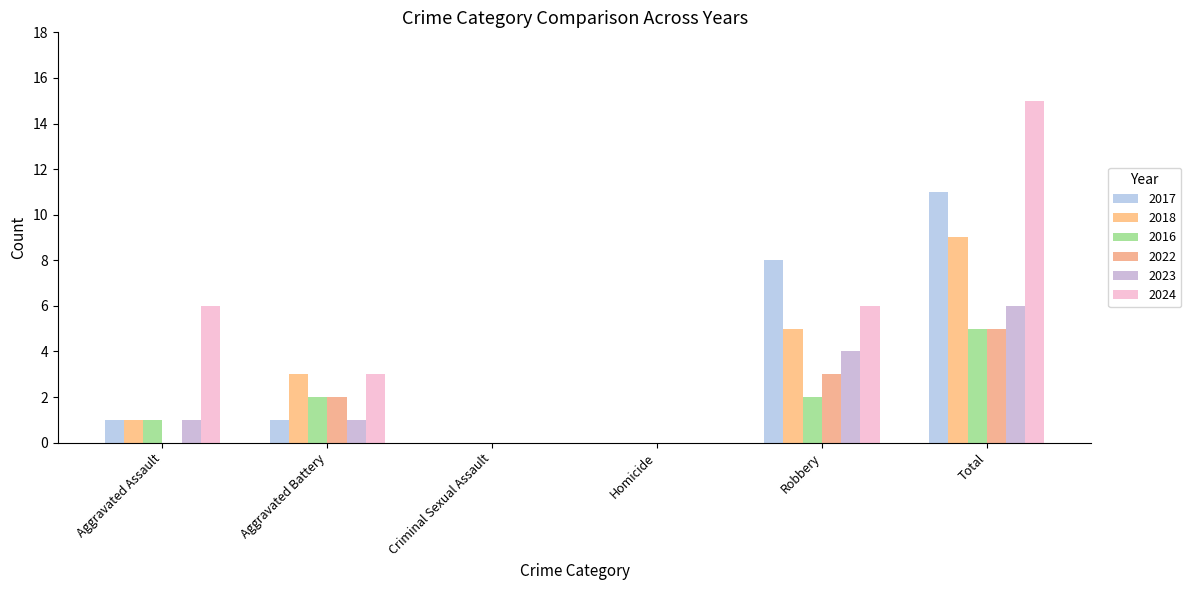

How many distinct data groups are displayed?

6